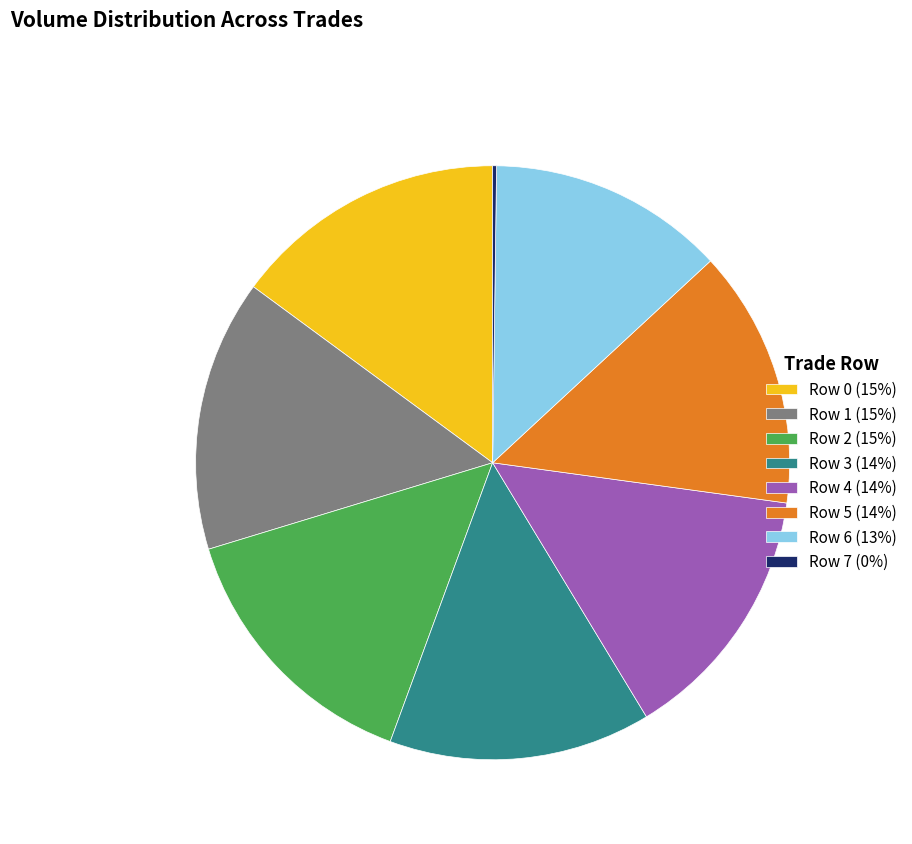

Does Row 6 represent more than half of the total?

No